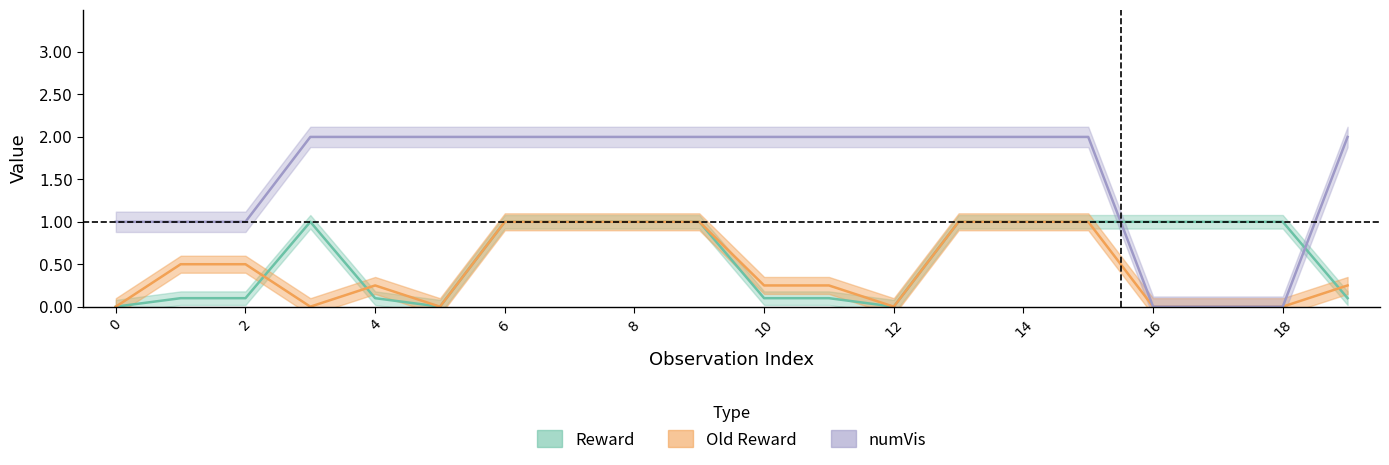

What is the maximum value shown in the chart?

2.0